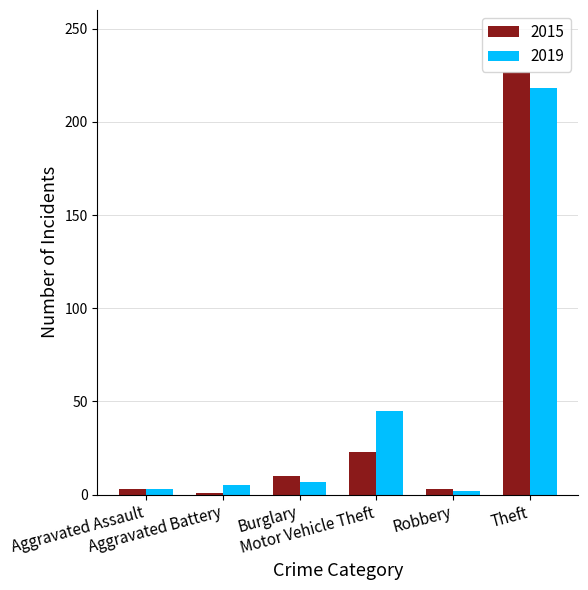

What is the difference between the maximum and minimum values in the 2015 series?

226